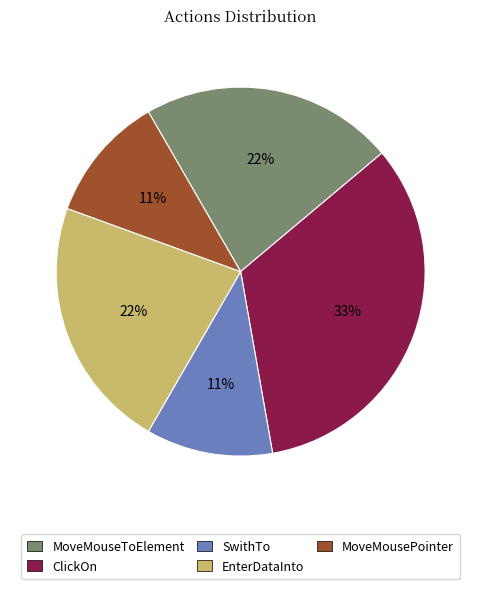

Do EnterDataInto and MoveMousePointer together represent more than half of the pie?

No